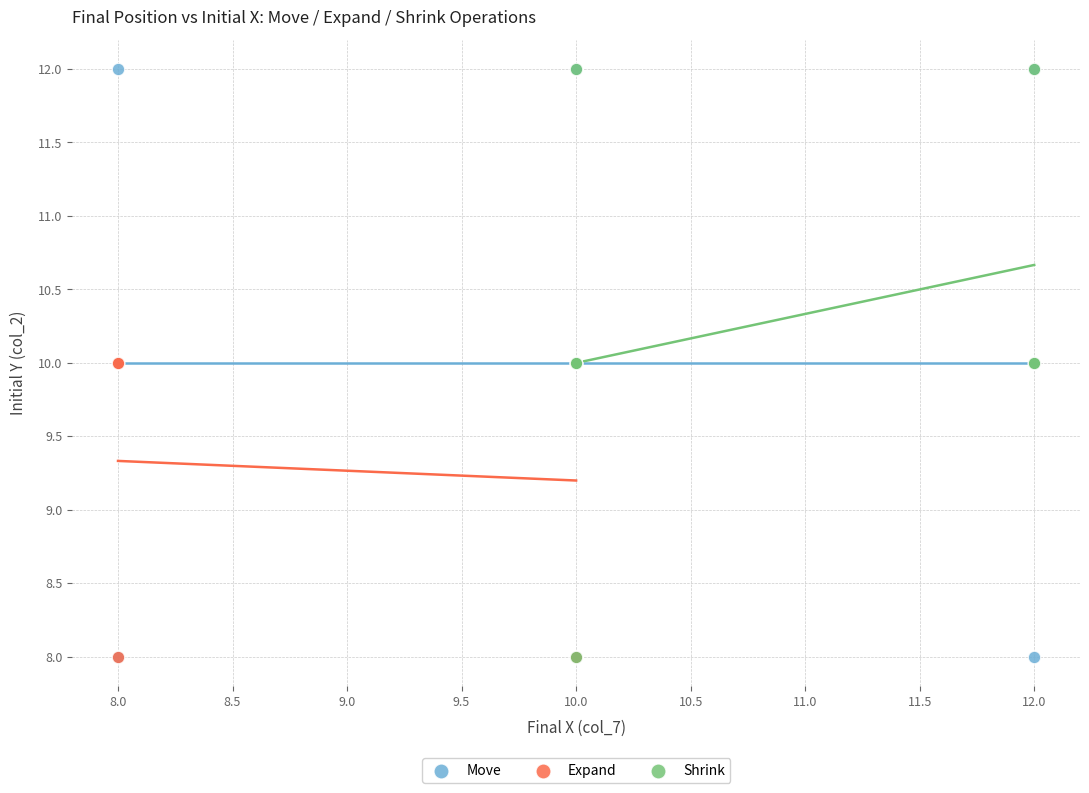

What are all the series names shown in the legend?

Move, Expand, Shrink